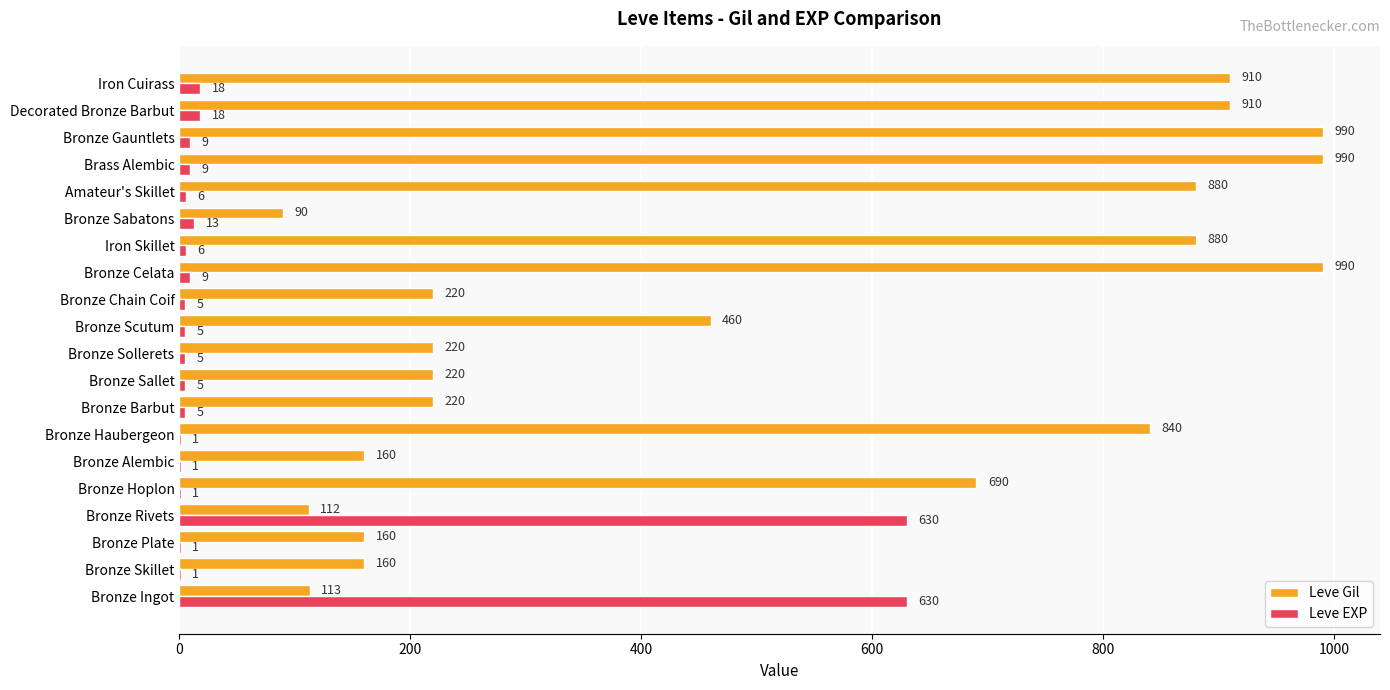

What is the sum of the Leve EXP values at Iron Cuirass and Bronze Chain Coif?

23